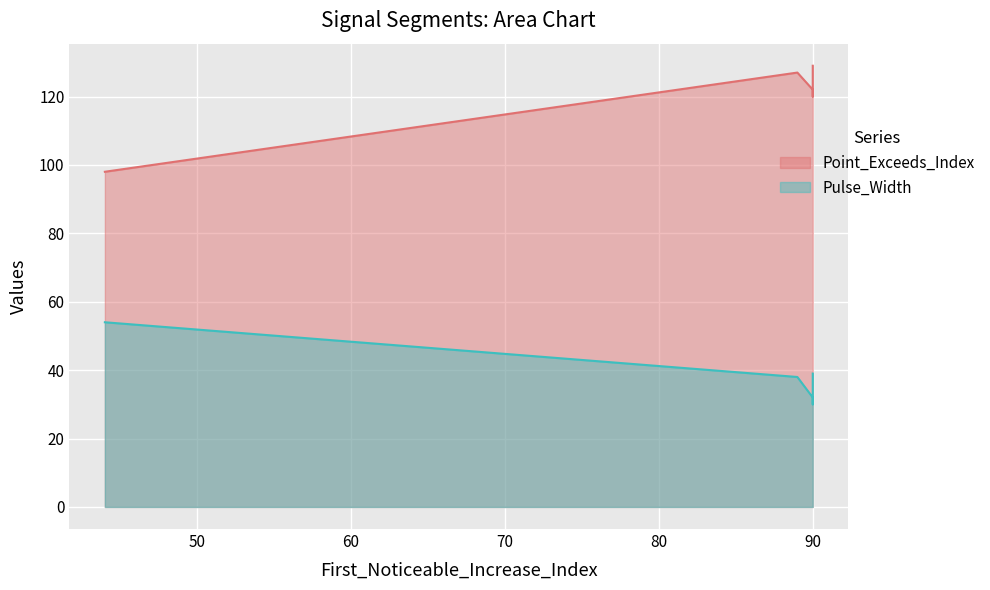

How many values in the Pulse_Width series are below 38?

2